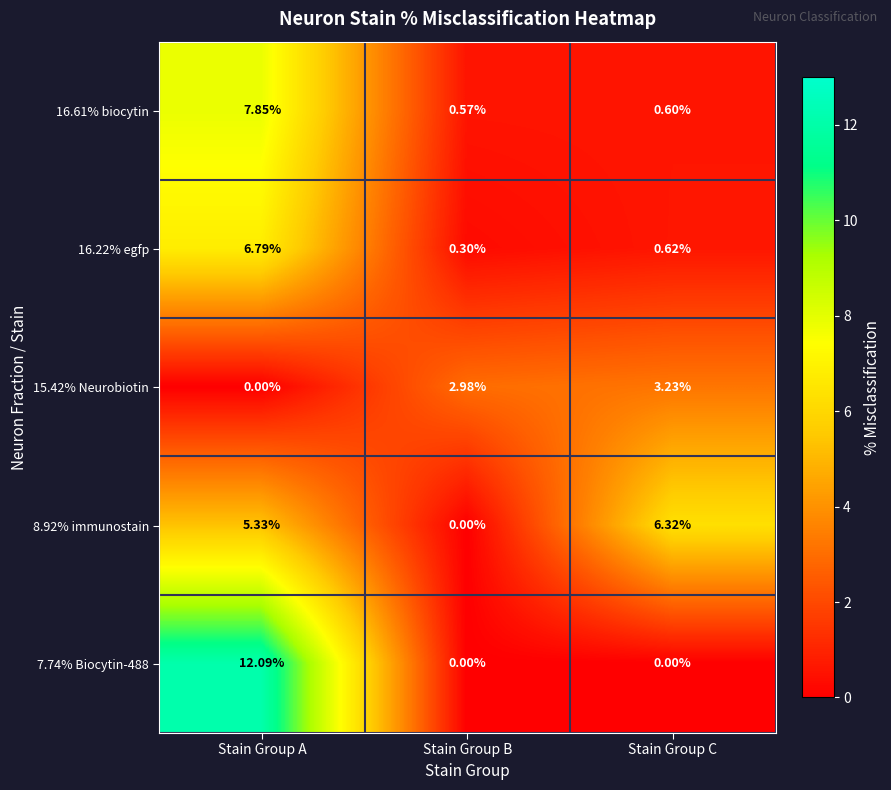

Where is 16.22% egfp nearest to the value 3?

Stain Group C